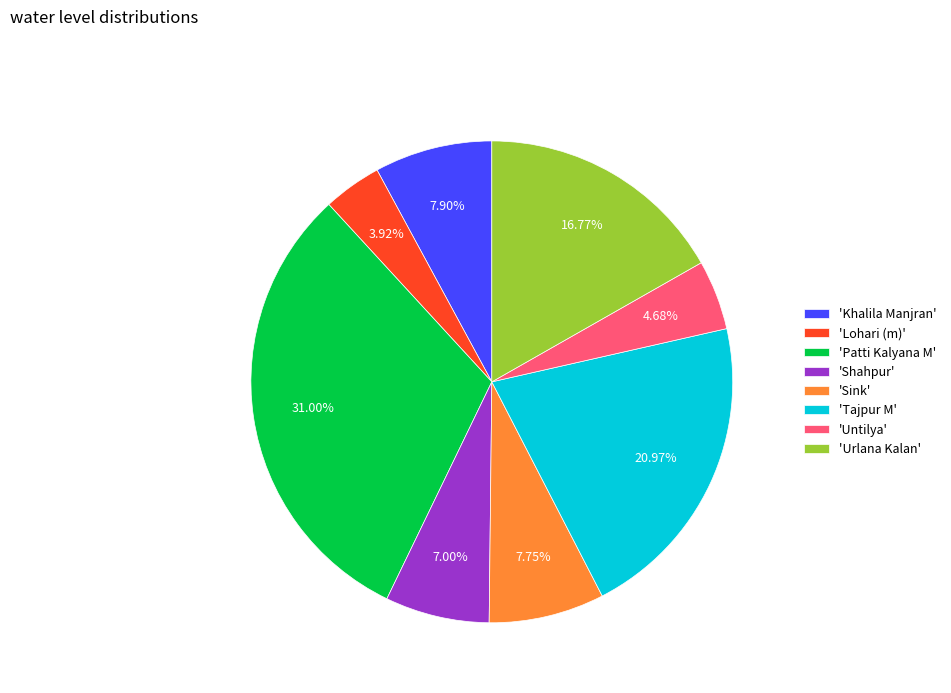

Does 'Urlana Kalan' account for over 50% of the chart?

No